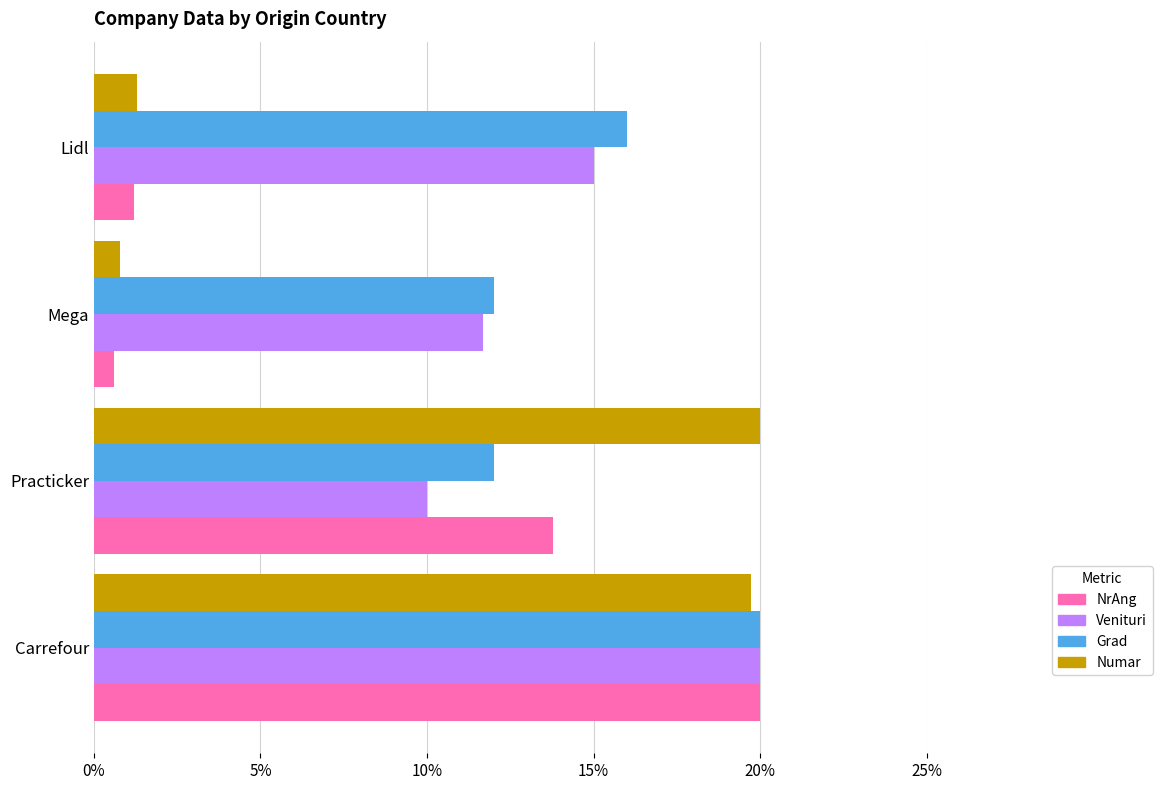

What is the spread (max minus min) of values at Lidl?

14.8